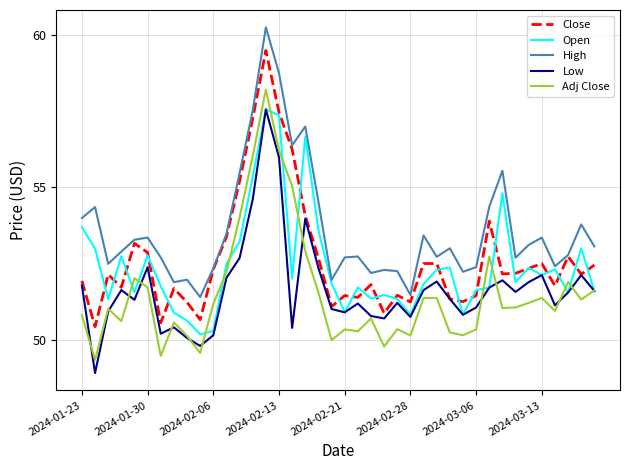

Which series has the largest total across all categories?

High